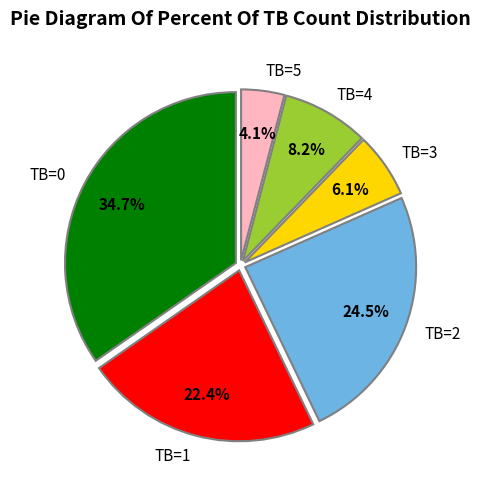

Which category has the biggest portion of the pie?

TB=0